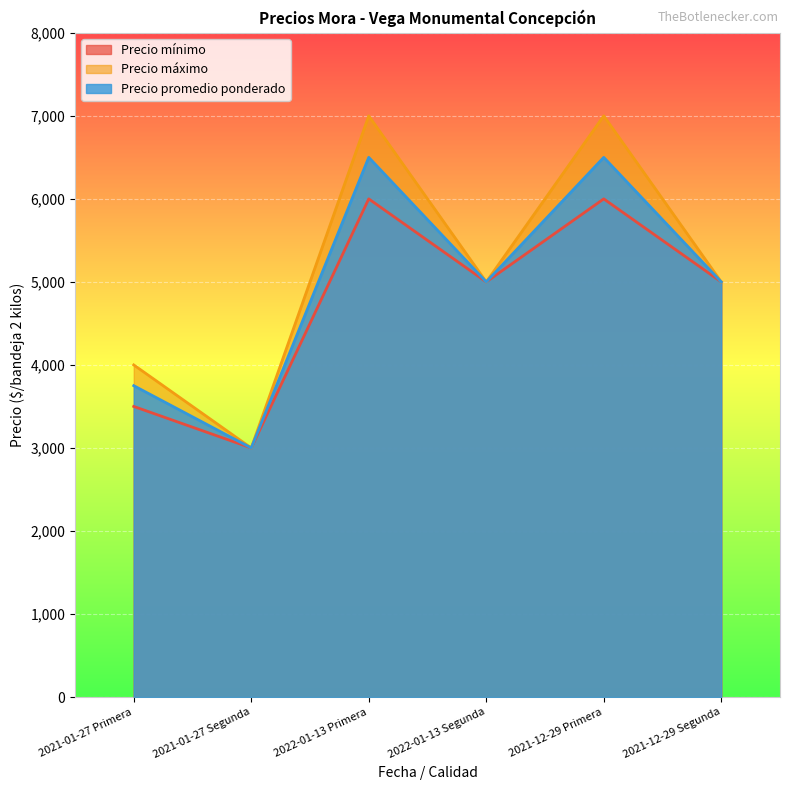

True or false: Precio mínimo and Precio máximo intersect in this chart.

False